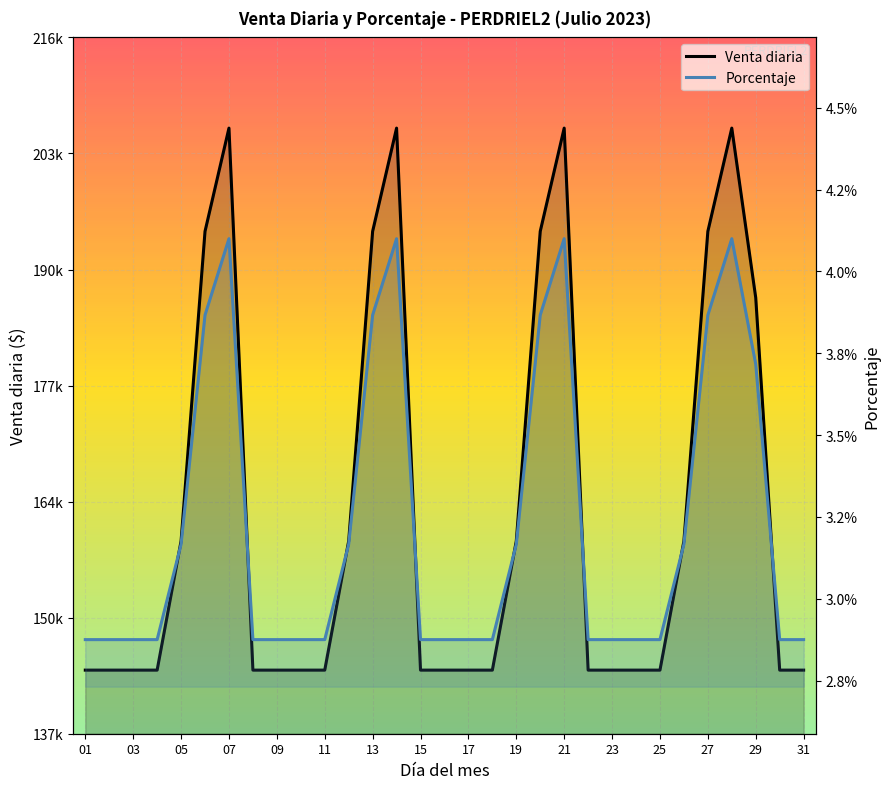

Is the value of Venta diaria at 15 greater than the value of Porcentaje at 29?

Yes